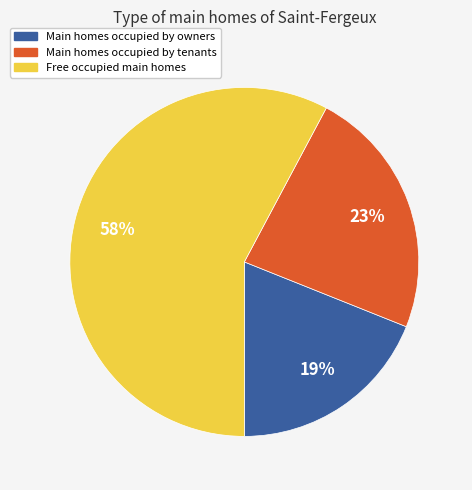

To the nearest percent, what is the difference between the largest and smallest slice percentages?

39%